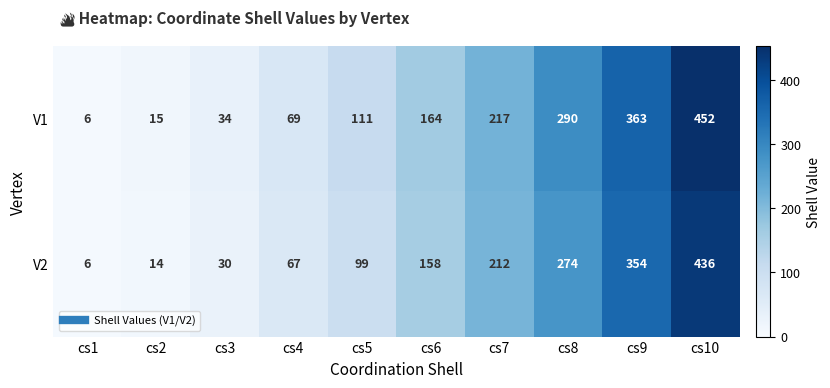

How many categories are shown in the chart?

10